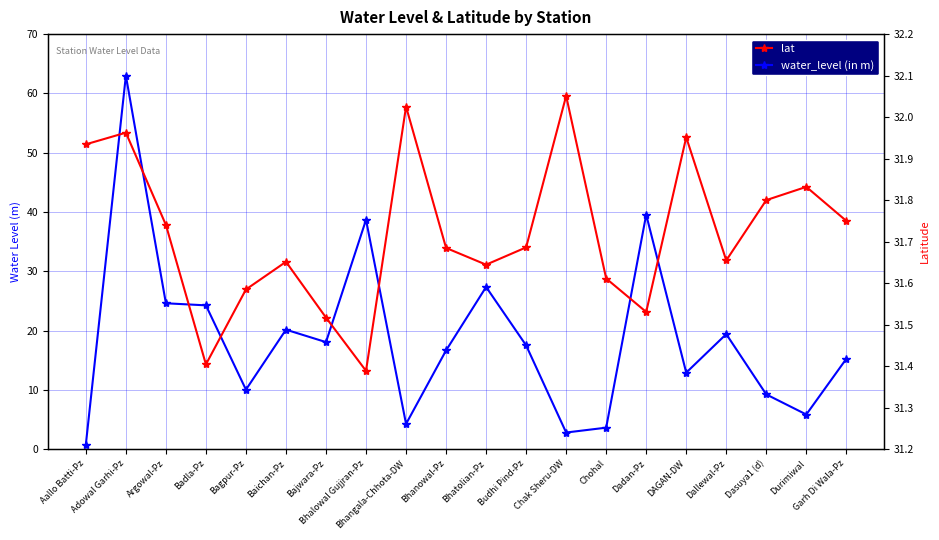

What is the average value of the water_level (in m) series?

18.7